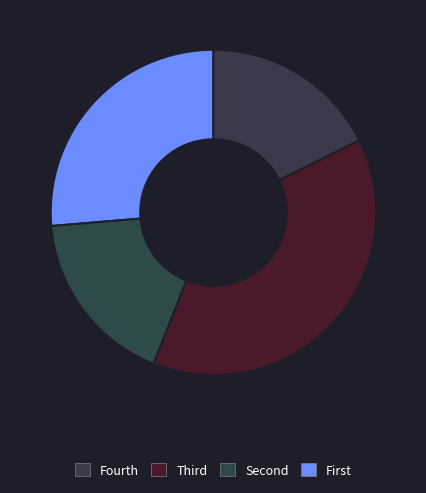

How many segments does this pie chart have?

4